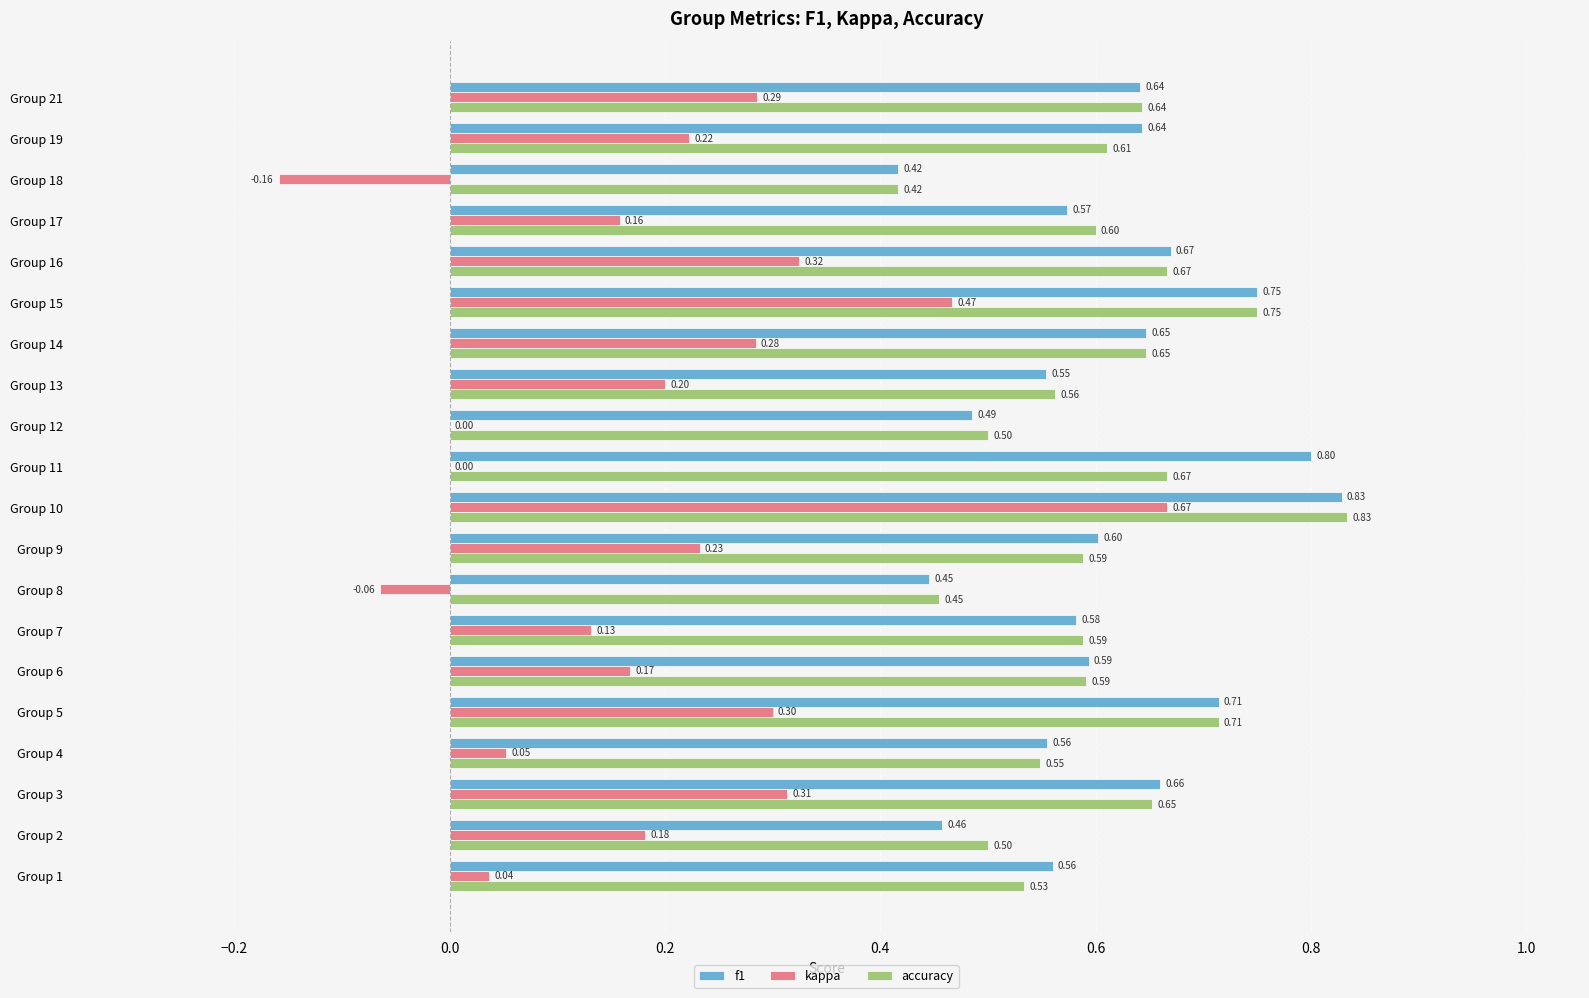

What are all the series names shown in the legend?

f1, kappa, accuracy